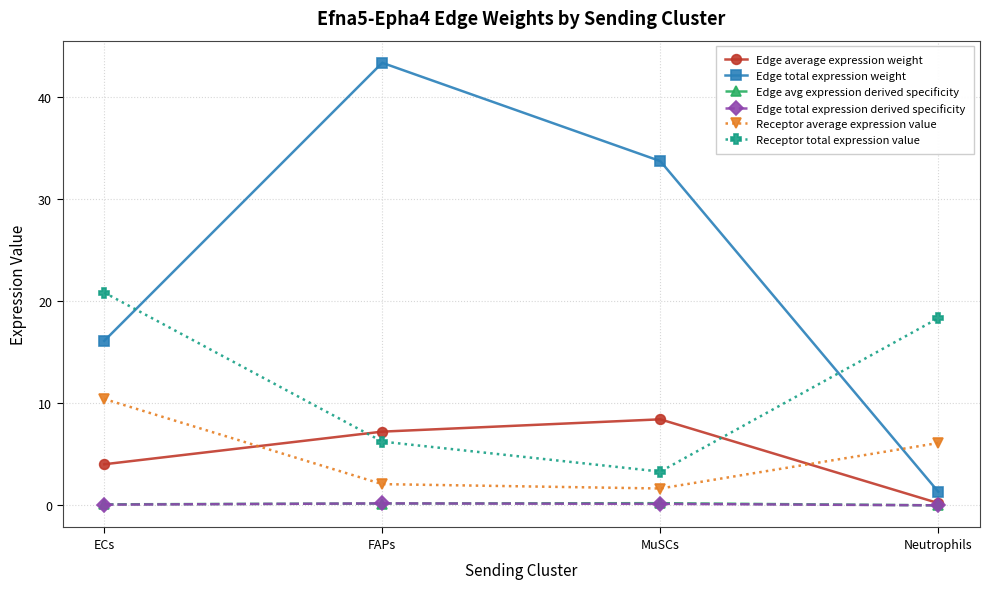

Which category has the lowest value in the Receptor average expression value series?

MuSCs